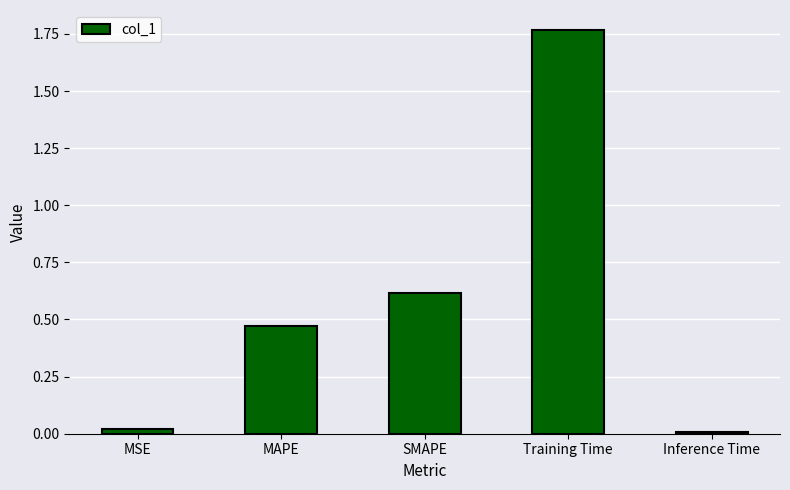

What is the value of the 3rd bar from the left?

0.6